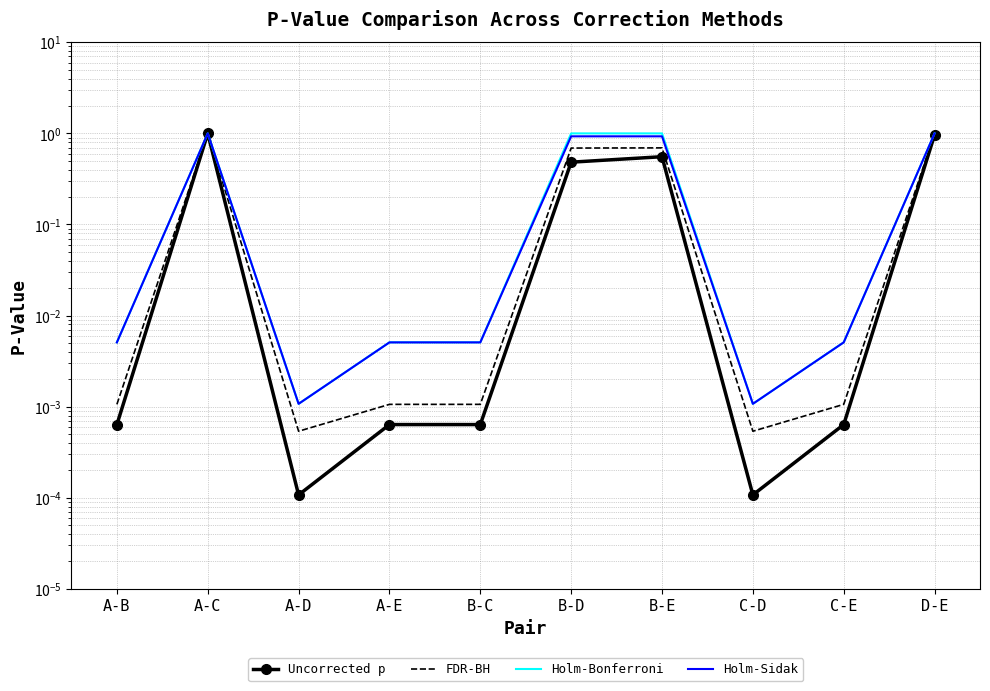

What is the difference between the FDR-BH values at B-D and C-E?

0.7